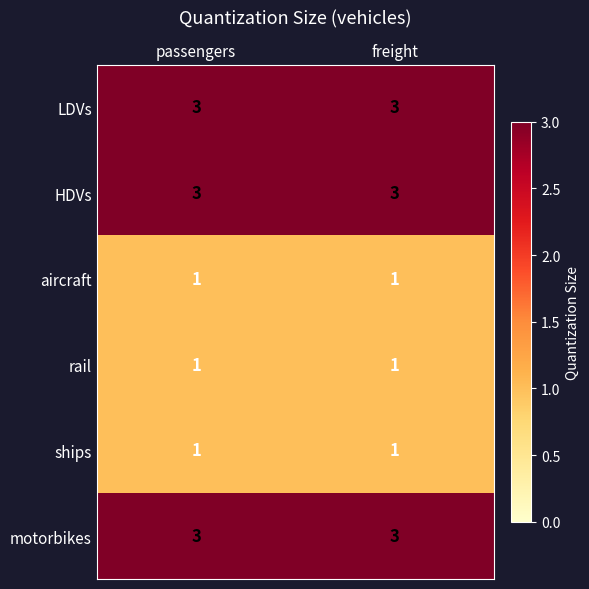

What is the total value across all series at passengers?

12